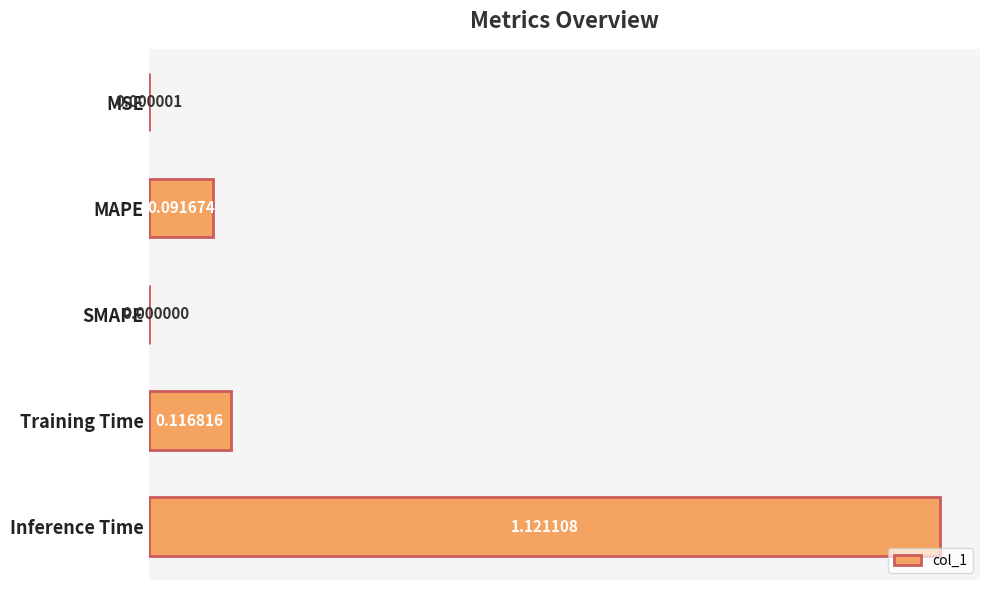

At which category does the chart reach its peak across all series?

Inference Time